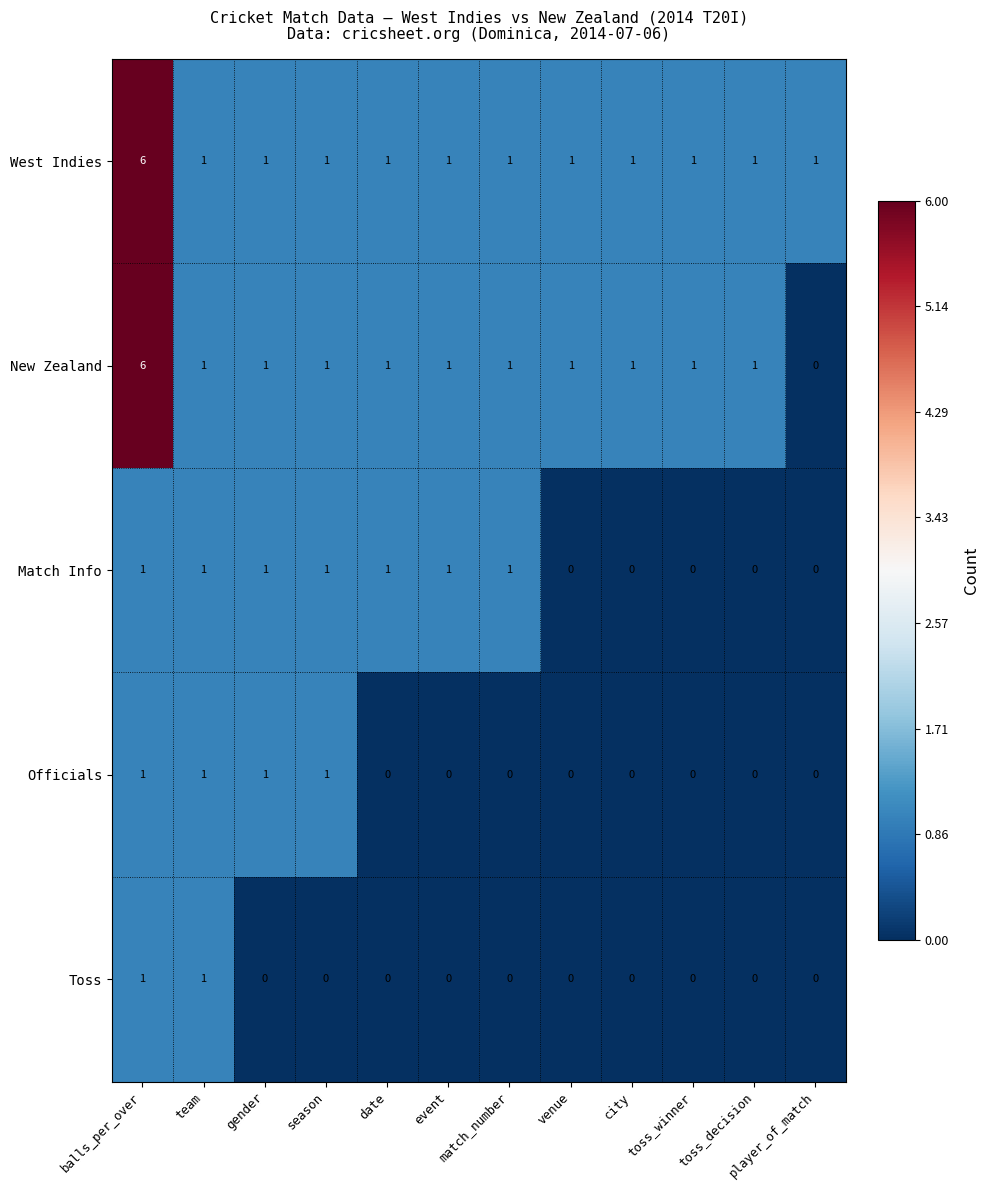

How many data points does each series have?

12